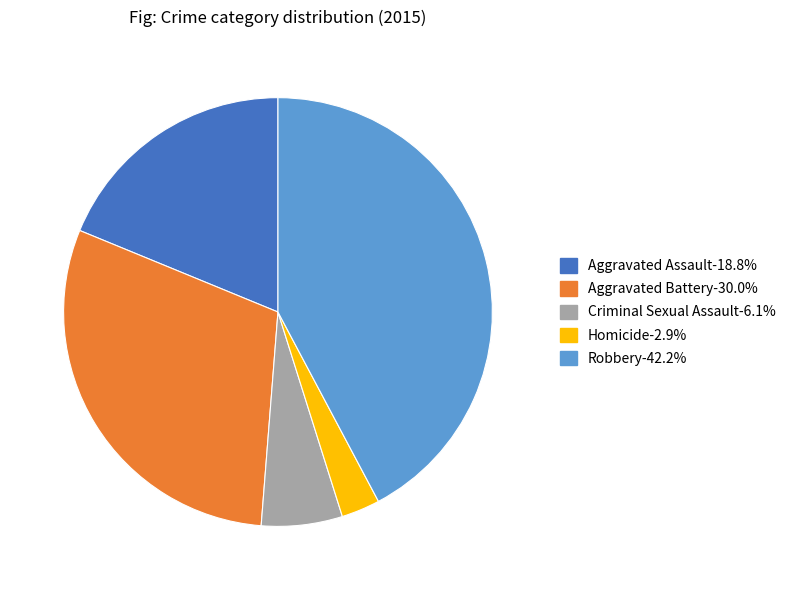

Is the sum of Homicide and Robbery greater than half?

No